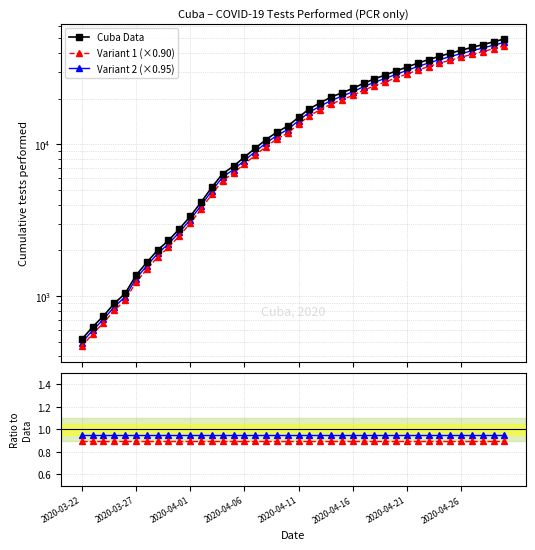

Reading right to left, extract all data points from this chart.

Cuba Data: 49409.0	47347.0	45344.0	43508.0	41651.0	39828.0	37991.0	36134.0	34243.0	32276.0	30416.0	28598.0	26982.0	25212.0	23317.0	21837.0	20451.0	18767.0	17133.0	15057.0	13162.0	12023.0	10725.0	9410.0	8223.0	7167.0	6403.0	5202.0	4145.0	3342.0	2766.0	2322.0	2007.0	1665.0	1368.0	1039.0	893.0	738.0	625.0	518.0
Variant 1 (×0.90): 44468.1	42612.3	40809.6	39157.2	37485.9	35845.2	34191.9	32520.6	30818.7	29048.4	27374.4	25738.2	24283.8	22690.8	20985.3	19653.3	18405.9	16890.3	15419.7	13551.3	11845.8	10820.7	9652.5	8469.0	7400.7	6450.3	5762.7	4681.8	3730.5	3007.8	2489.4	2089.8	1806.3	1498.5	1231.2	935.1	803.7	664.2	562.5	466.2
Variant 2 (×0.95): 46938.5	44979.7	43076.8	41332.6	39568.4	37836.6	36091.4	34327.3	32530.8	30662.2	28895.2	27168.1	25632.9	23951.4	22151.1	20745.1	19428.5	17828.6	16276.3	14304.1	12503.9	11421.9	10188.8	8939.5	7811.8	6808.6	6082.8	4941.9	3937.8	3174.9	2627.7	2205.9	1906.6	1581.8	1299.6	987.0	848.3	701.1	593.8	492.1
Variant 1 / Data: 0.9	0.9	0.9	0.9	0.9	0.9	0.9	0.9	0.9	0.9	0.9	0.9	0.9	0.9	0.9	0.9	0.9	0.9	0.9	0.9	0.9	0.9	0.9	0.9	0.9	0.9	0.9	0.9	0.9	0.9	0.9	0.9	0.9	0.9	0.9	0.9	0.9	0.9	0.9	0.9
Variant 2 / Data: 0.9	1.0	0.9	0.9	0.9	0.9	0.9	0.9	0.9	0.9	0.9	0.9	0.9	0.9	0.9	0.9	1.0	0.9	0.9	0.9	0.9	1.0	0.9	0.9	0.9	0.9	0.9	0.9	0.9	0.9	0.9	1.0	0.9	0.9	0.9	0.9	0.9	1.0	0.9	0.9